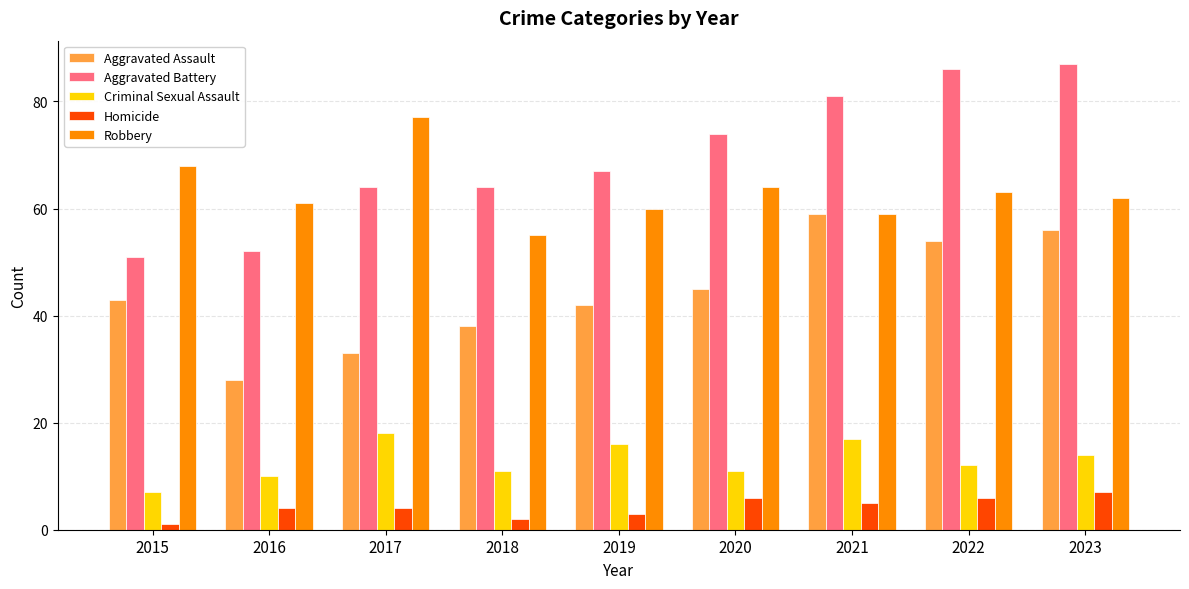

What is the difference between the maximum and minimum values in the Aggravated Assault series?

31